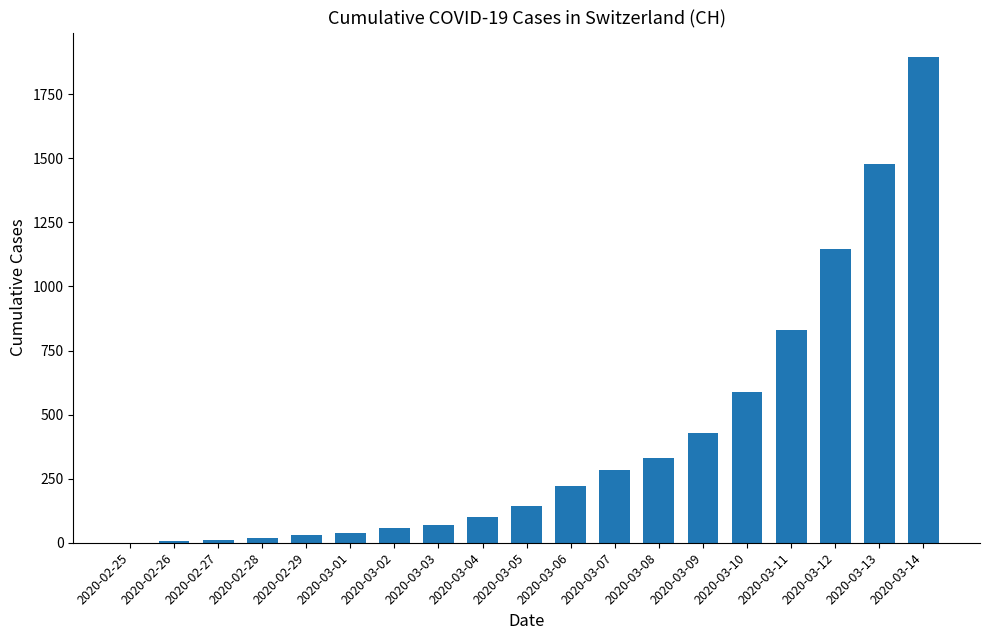

The value at 2020-03-06 is 290. True or false?

False